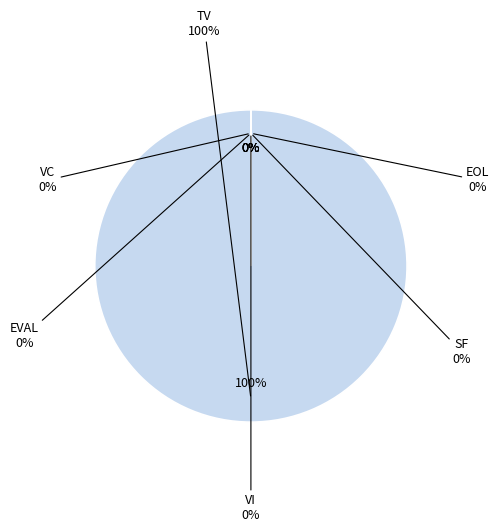

Does any single category account for the majority?

Yes